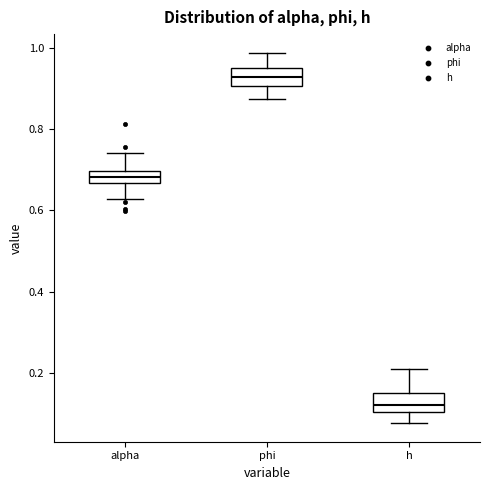

Reading left to right, transcribe this box plot: for each box, give where its median line is, the range the box spans, and where its two whiskers end, as read against the y-axis. The values are not printed on the chart, so give them approximately, as read against the axis.

alpha: median 0.68, box 0.66 to 0.70, whiskers 0.62 to 0.74
phi: median 0.92, box 0.90 to 0.96, whiskers 0.88 to 0.98
h: median 0.12, box 0.10 to 0.16, whiskers 0.08 to 0.20